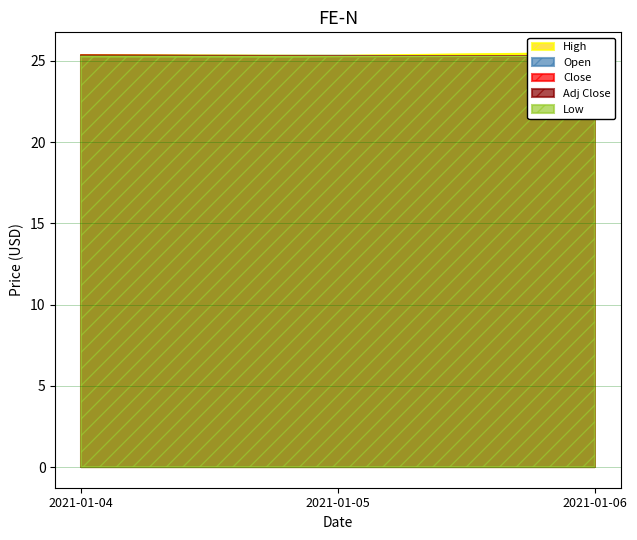

Which series has the largest total across all categories?

High